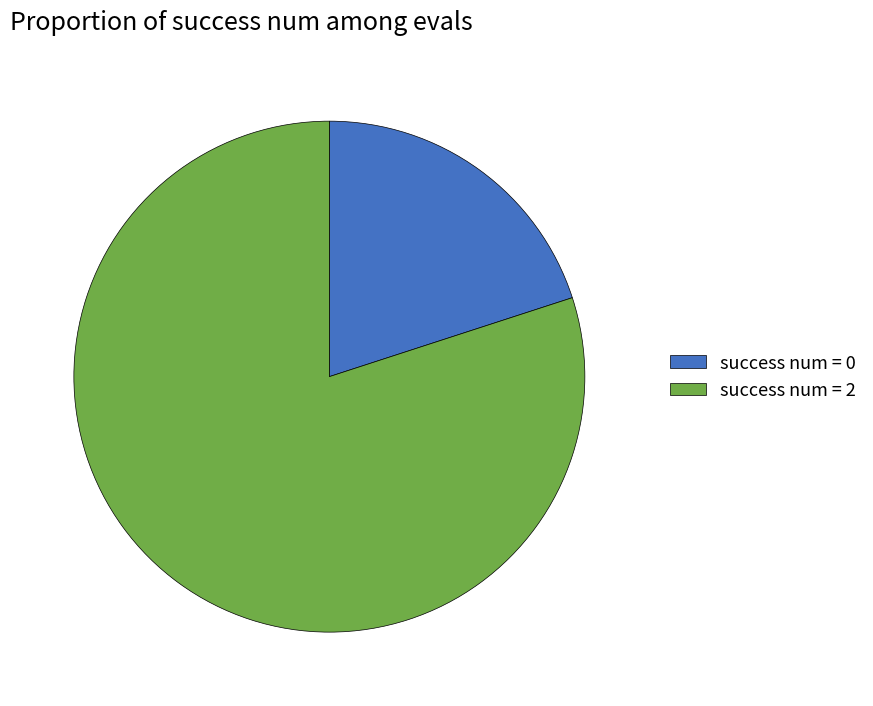

Does any single category account for the majority?

Yes